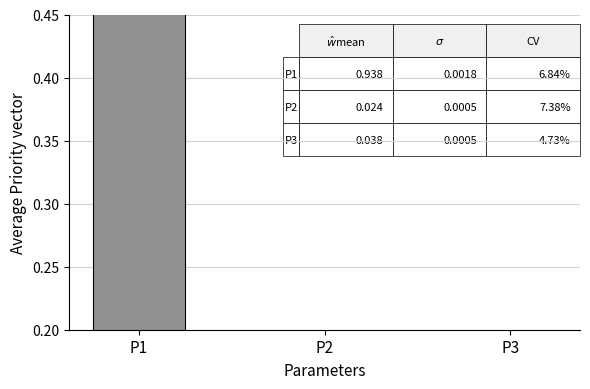

Does the chart contain stacked bars?

No